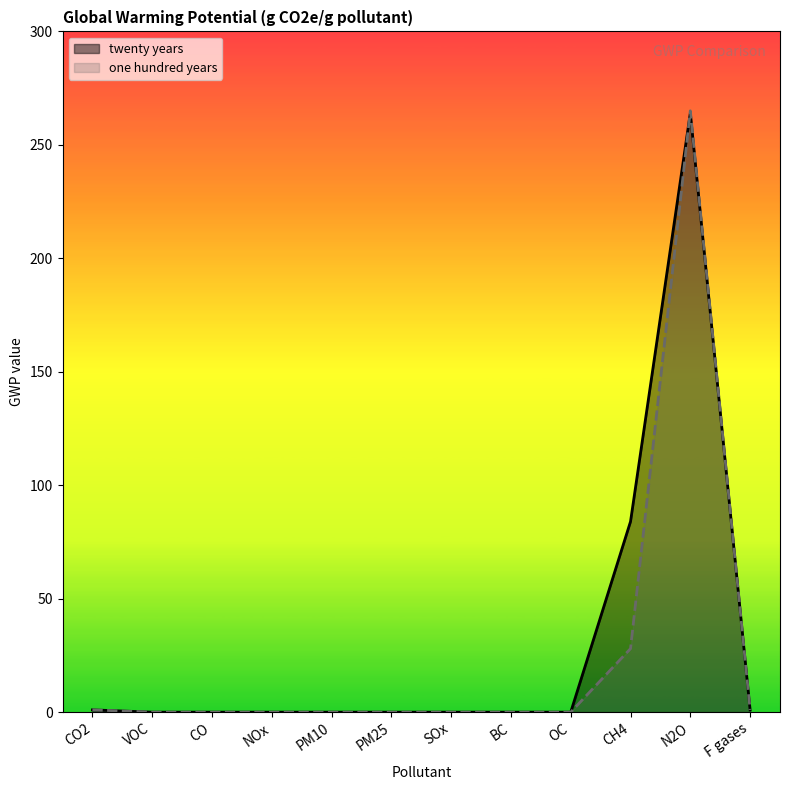

At which category does one hundred years reach its first local peak?

N2O